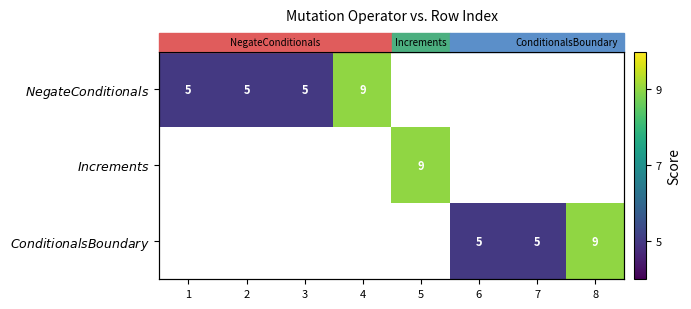

At which label is $\it{NegateConditionals}$ closest to 7?

1